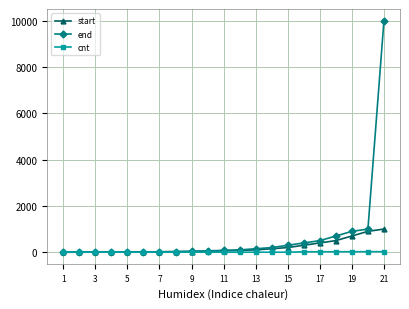

List the series in order of their peak value, lowest first.

cnt, start, end